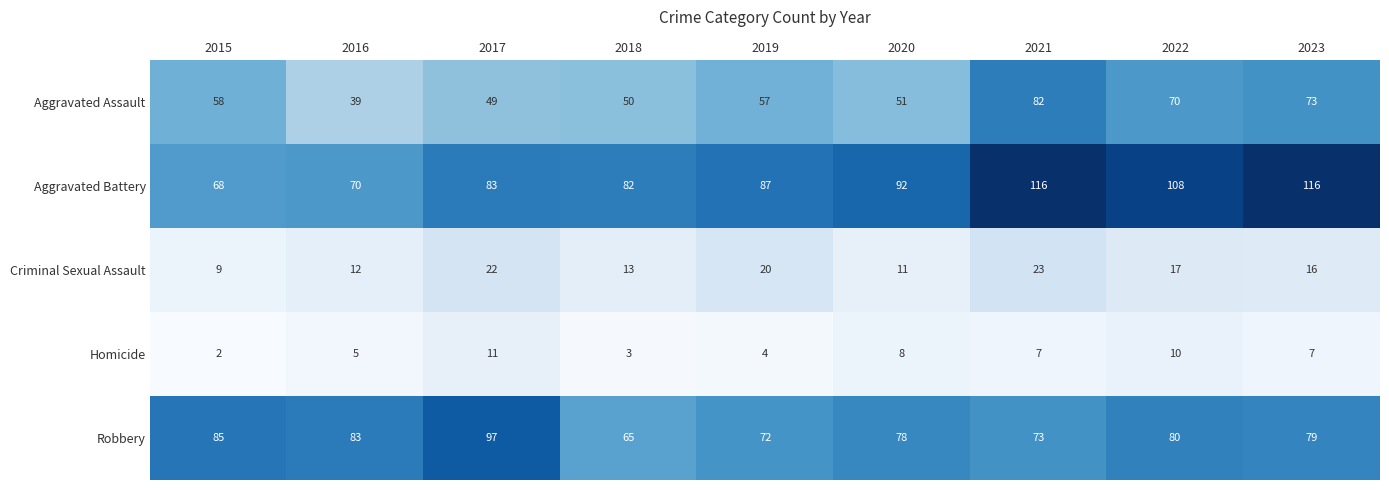

Between 2021 and 2022, which series saw the biggest shift?

Aggravated Assault